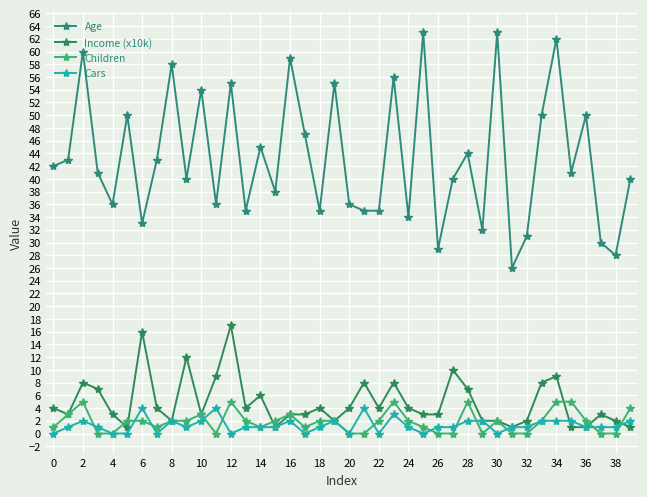

Reading left to right, what are all the values shown in this chart?

Age: 42	43	60	41	36	50	33	43	58	40	54	36	55	35	45	38	59	47	35	55	36	35	35	56	34	63	29	40	44	32	63	26	31	50	62	41	50	30	28	40
Income (x10k): 4	3	8	7	3	1	16	4	2	12	3	9	17	4	6	1	3	3	4	2	4	8	4	8	4	3	3	10	7	2	2	1	2	8	9	1	1	3	2	1
Children: 1	3	5	0	0	2	2	1	2	2	3	0	5	2	1	2	3	1	2	2	0	0	2	5	2	1	0	0	5	0	2	0	0	2	5	5	2	0	0	4
Cars: 0	1	2	1	0	0	4	0	2	1	2	4	0	1	1	1	2	0	1	2	0	4	0	3	1	0	1	1	2	2	0	1	1	2	2	2	1	1	1	2